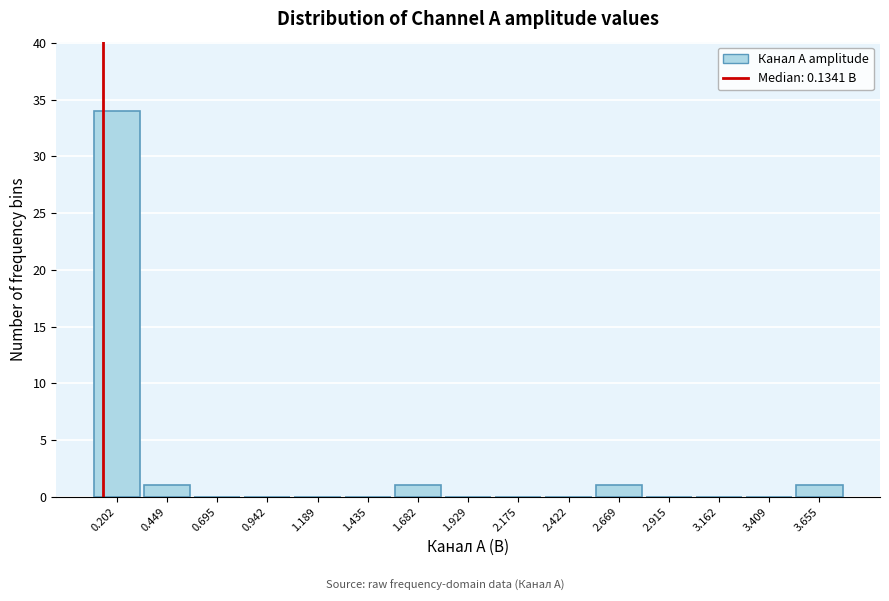

Reading left to right, transcribe this chart: for each bar, give the range it covers on the x-axis and its height. Neither the bar edges nor the heights are printed on the chart, so give them approximately, as read against the axes.

0.10 to 0.35: 34
0.35 to 0.55: 1
0.55 to 0.80: 0
0.80 to 1.05: 0
1.05 to 1.30: 0
1.30 to 1.55: 0
1.55 to 1.80: 1
1.80 to 2.05: 0
2.05 to 2.30: 0
2.30 to 2.55: 0
2.55 to 2.80: 1
2.80 to 3.05: 0
3.05 to 3.30: 0
3.30 to 3.55: 0
3.55 to 3.80: 1